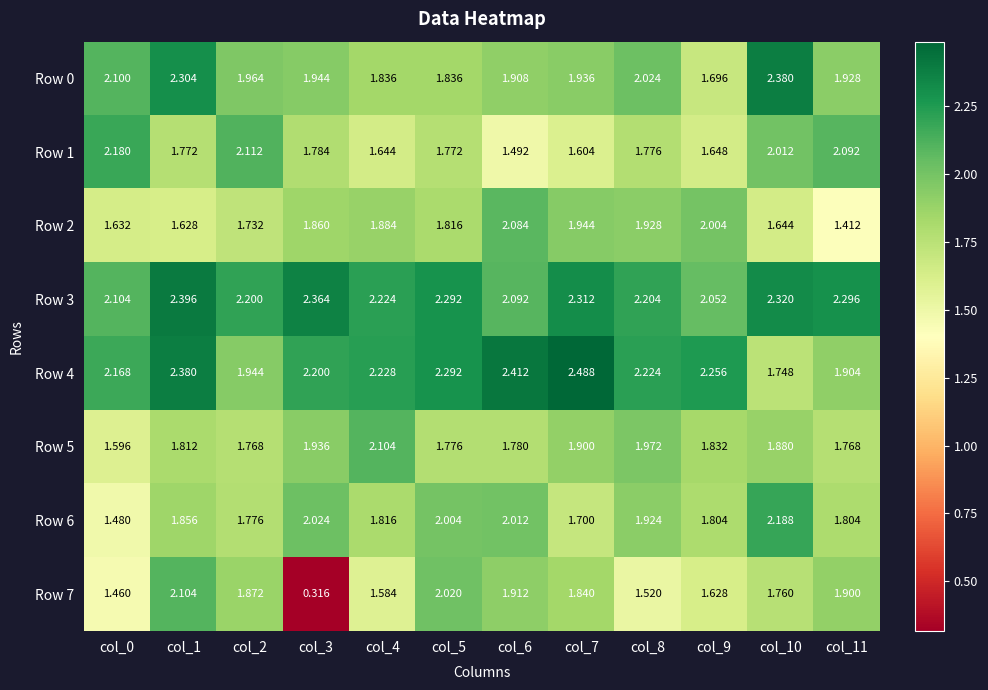

Is the value of Row 6 at col_1 greater than the value of Row 3 at col_2?

No